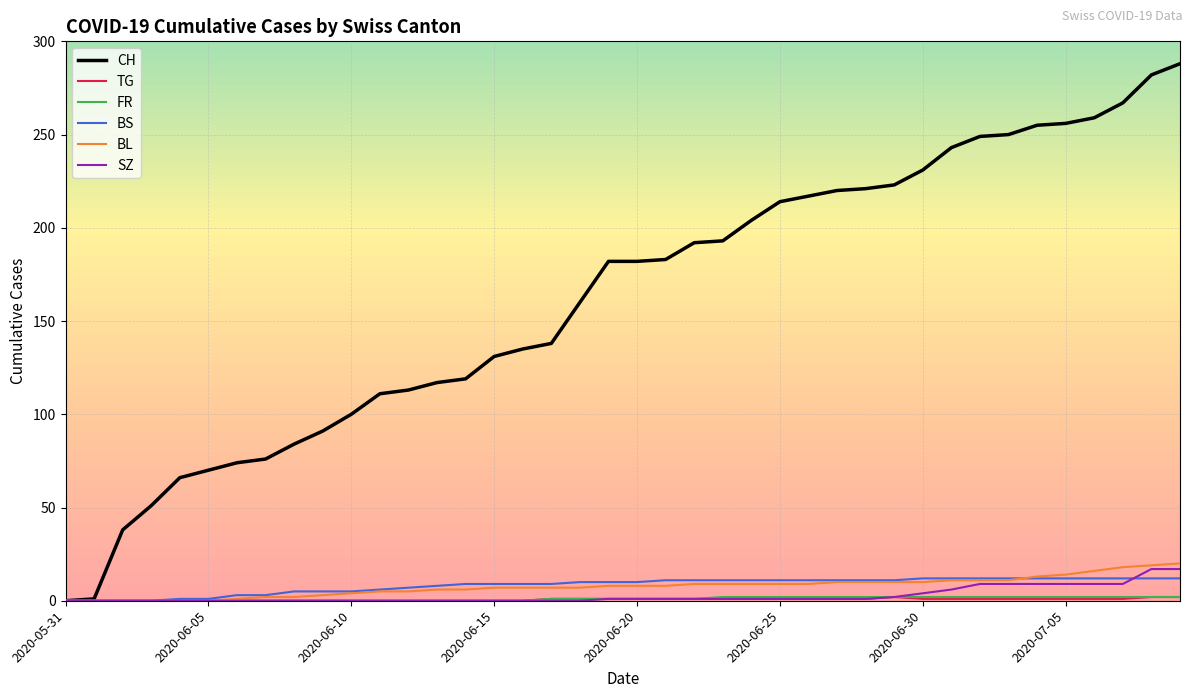

Which series has the largest total across all categories?

CH